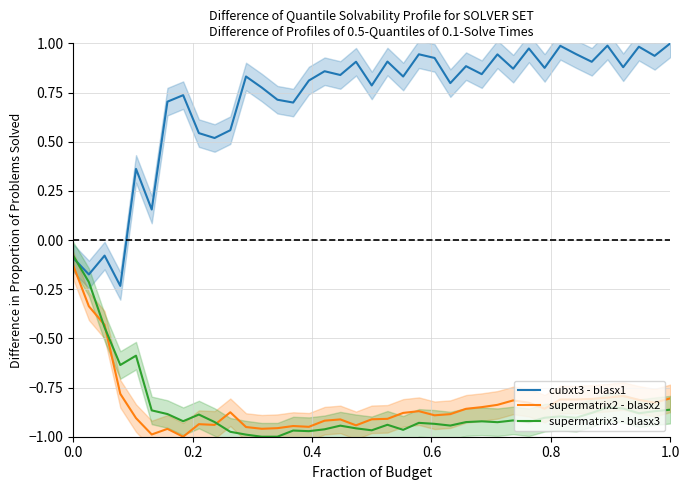

Is the value of supermatrix3 - blasx3 at 31 greater than the value of cubxt3 - blasx1 at 19?

No